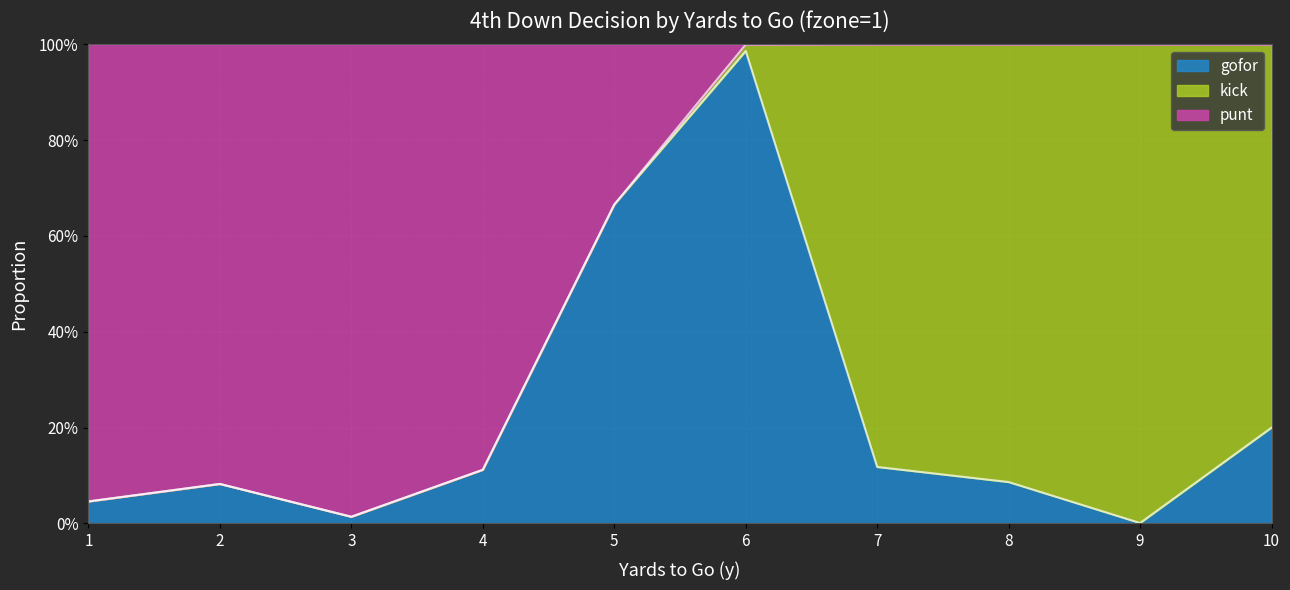

Which series has the widest spread of values?

punt